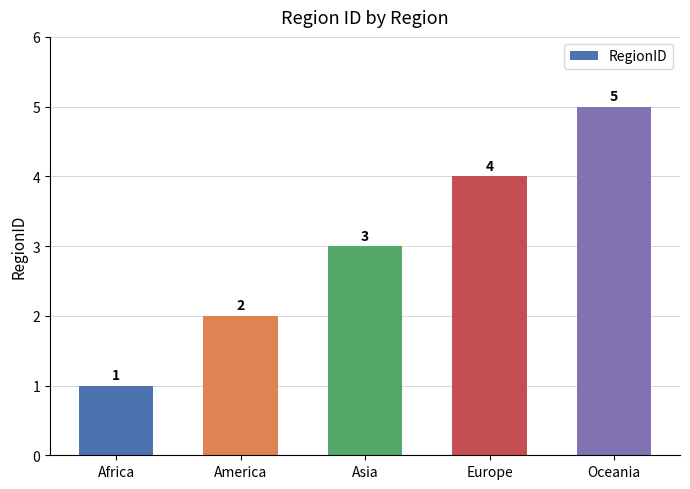

True or false: the data shows 7 at Europe.

False